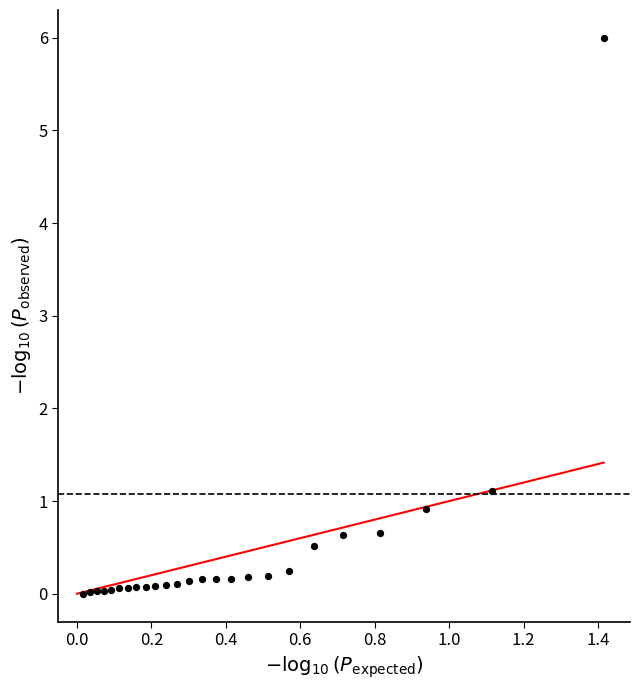

What Y value in the scatter plot is closest to 3?

1.1